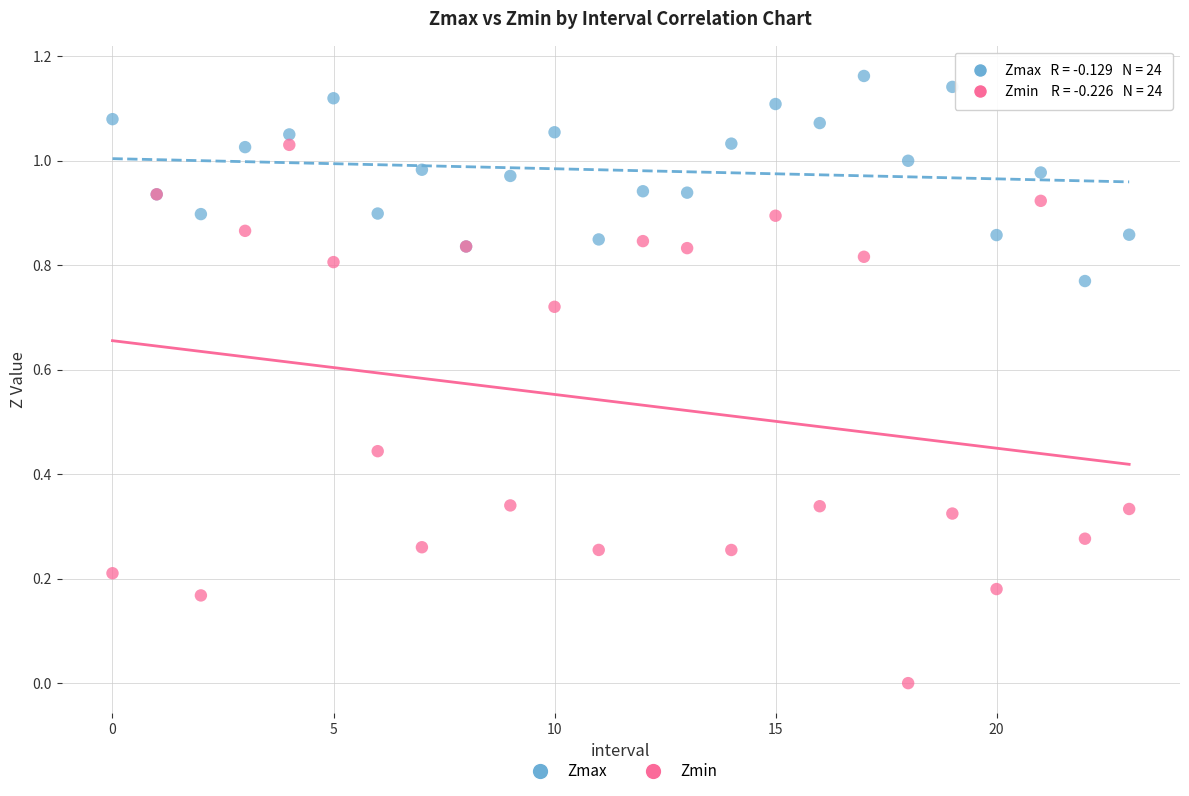

Which series has the widest spread of Y values?

Zmin